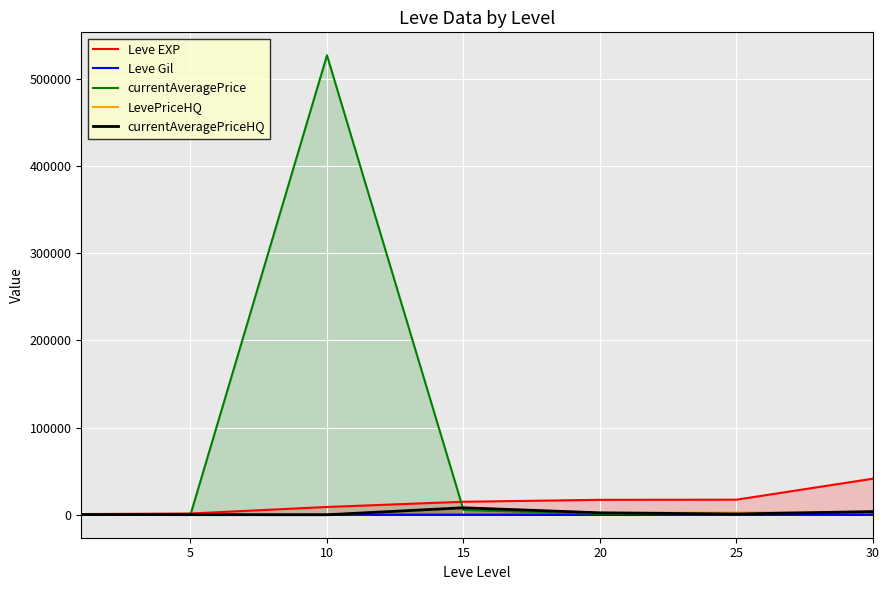

What value does the currentAveragePriceHQ series have at 15?

8000.0